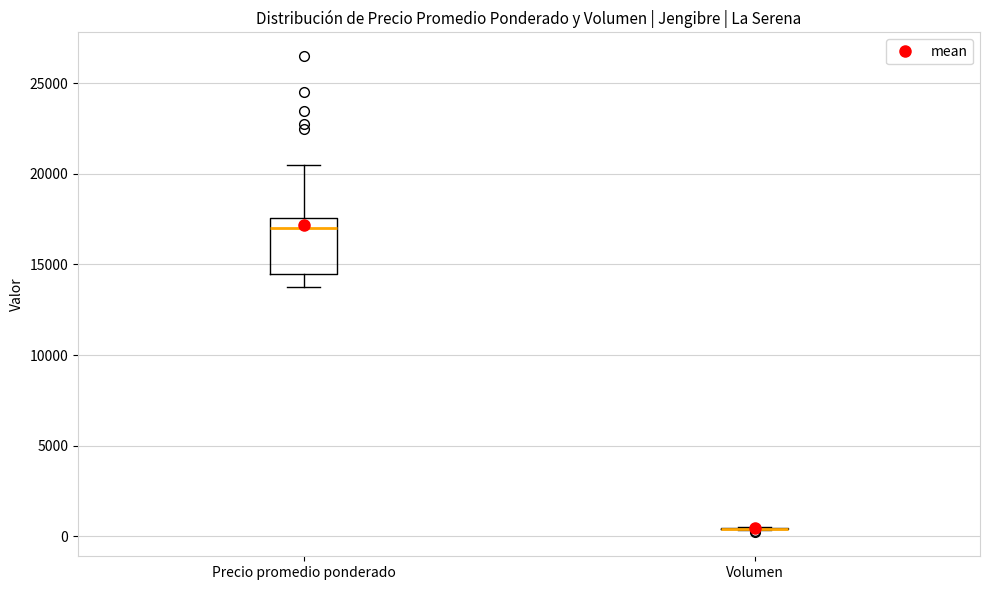

Comparing the boxes themselves (not the whiskers), which one is the tallest?

Precio promedio ponderado